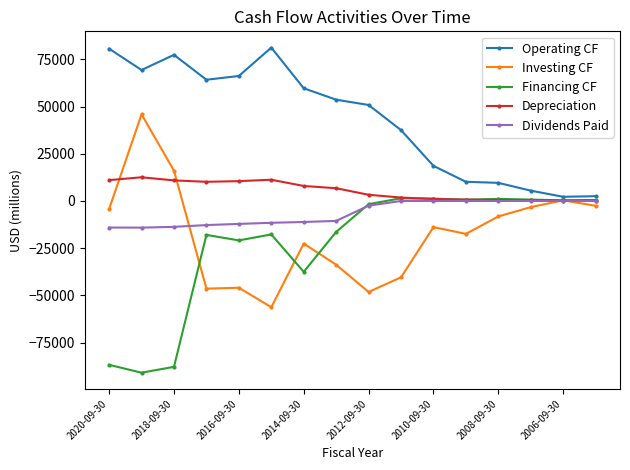

True or false: Investing CF has more than 1 interior local peaks.

True